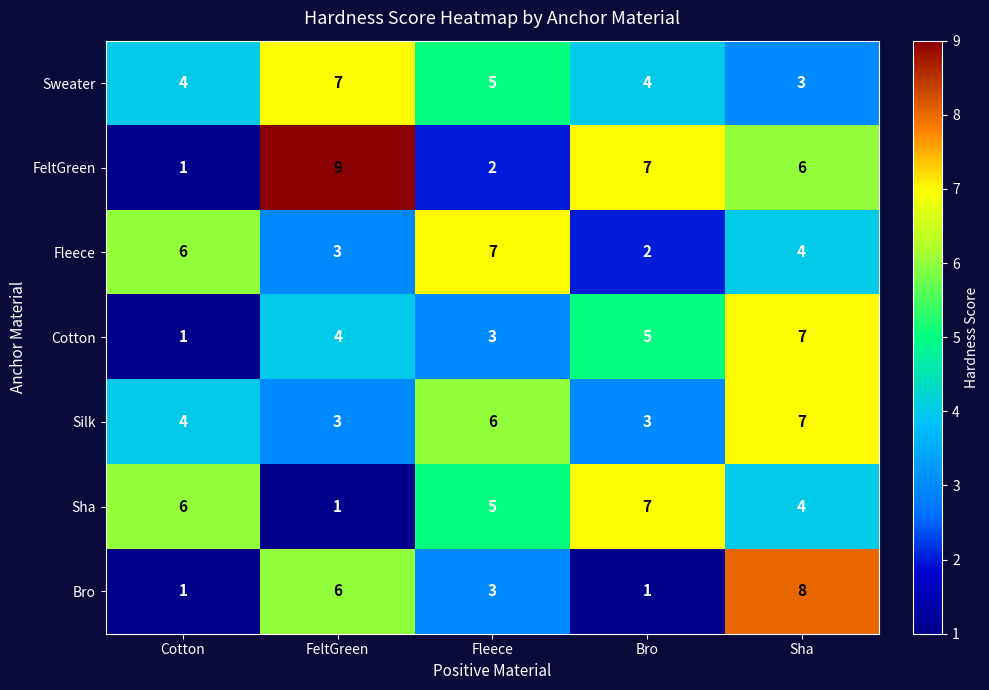

List the labels in order of Sha value, smallest first.

FeltGreen, Sha, Fleece, Cotton, Bro